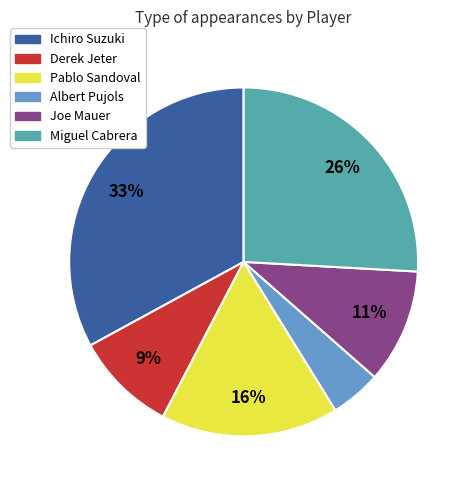

Which has a higher value, Joe Mauer or Ichiro Suzuki?

Ichiro Suzuki